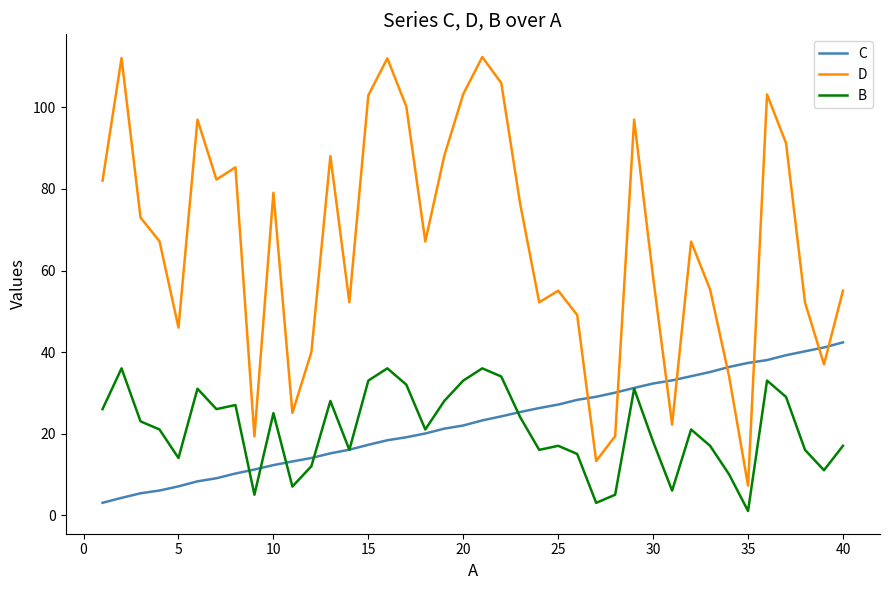

How many interior local valleys does the D series have?

11